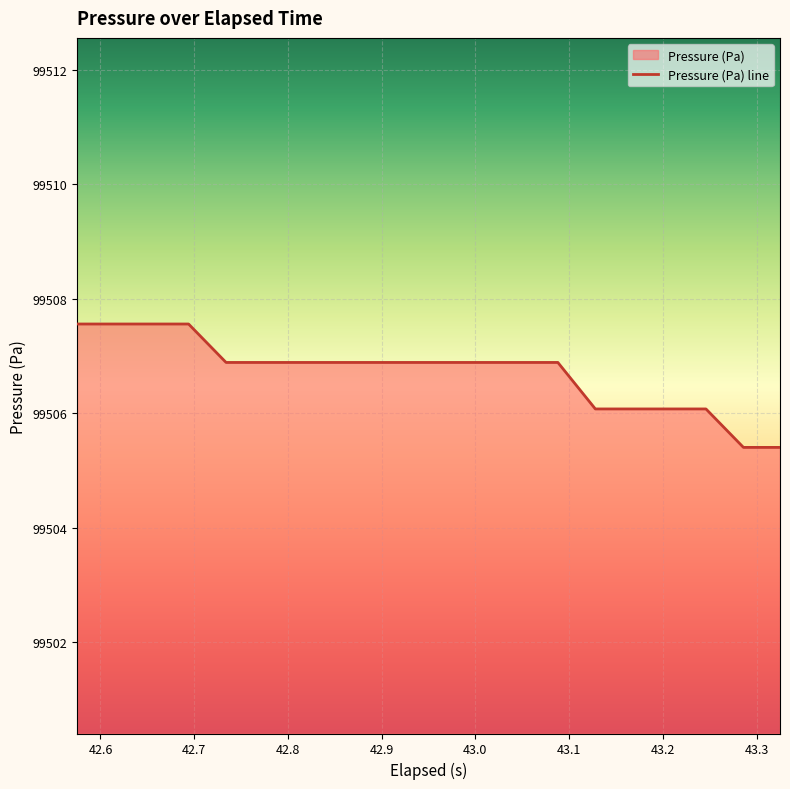

What is the minimum value shown in the chart?

99505.4